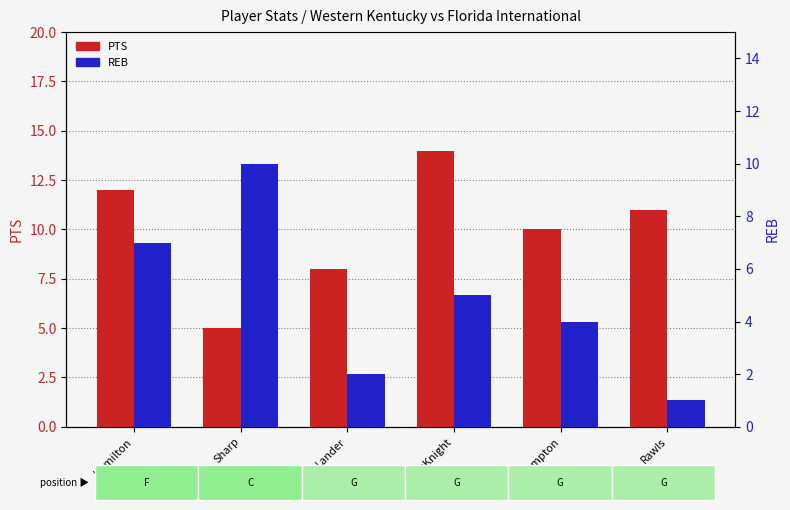

The REB series shows 5 at McKnight. True or false?

True